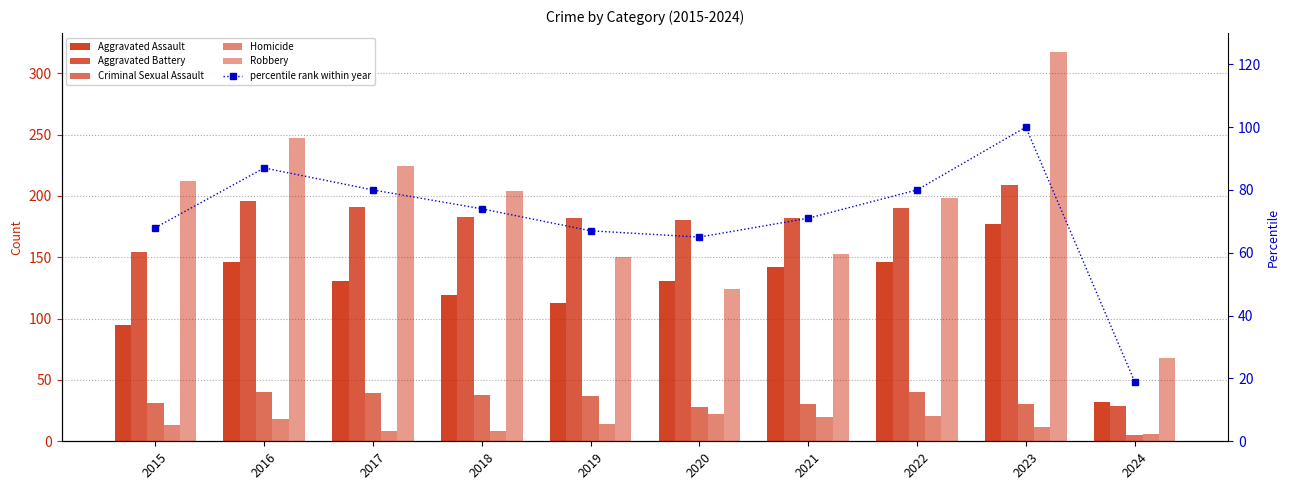

Reading left to right, extract all data points from this chart.

Aggravated Assault: 95	146	131	119	113	131	142	146	177	32
Aggravated Battery: 154	196	191	183	182	180	182	190	209	29
Criminal Sexual Assault: 31	40	39	38	37	28	30	40	30	5
Homicide: 13	18	8	8	14	22	20	21	12	6
Robbery: 212	247	224	204	150	124	153	198	317	68
percentile rank within year: 68	87	80	74	67	65	71	80	100	19